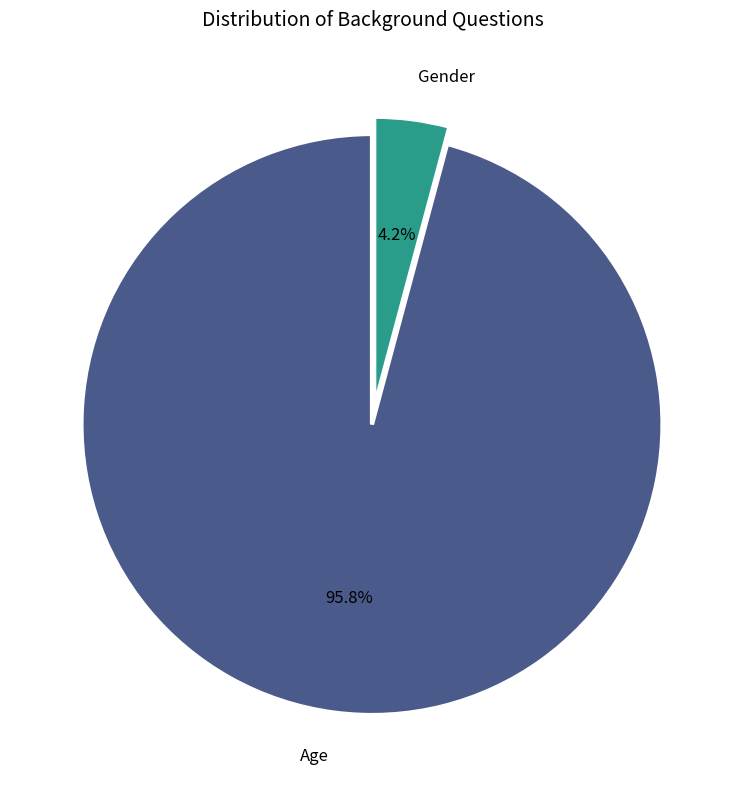

Is Gender the majority of the pie?

No